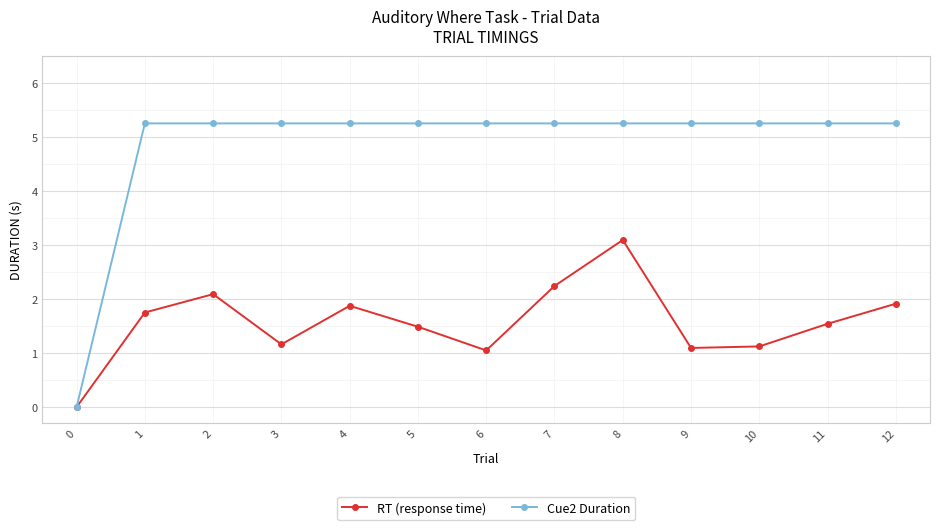

What is the sum of all RT (response time) values?

20.4